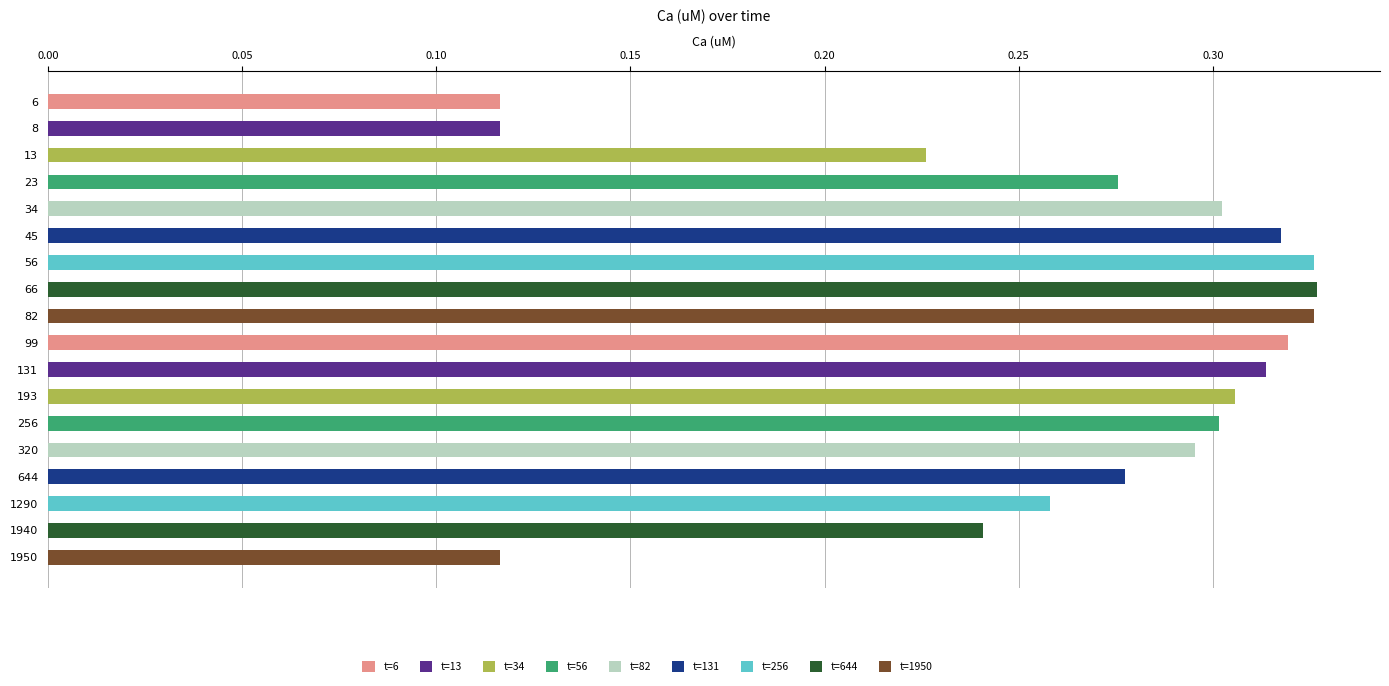

Between 193 and 8, which is larger?

193